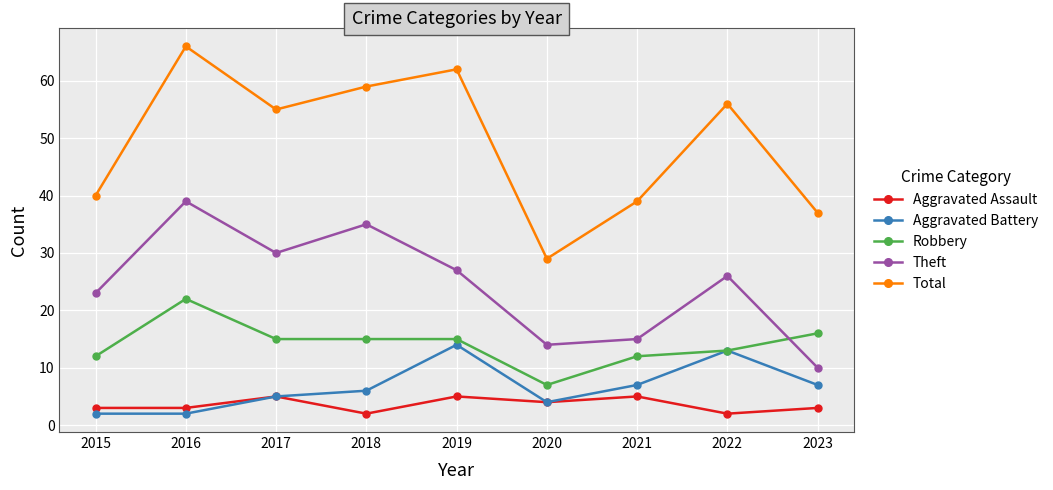

Reading right to left, extract all data points from this chart.

Aggravated Assault: 3	2	5	4	5	2	5	3	3
Aggravated Battery: 7	13	7	4	14	6	5	2	2
Robbery: 16	13	12	7	15	15	15	22	12
Theft: 10	26	15	14	27	35	30	39	23
Total: 37	56	39	29	62	59	55	66	40